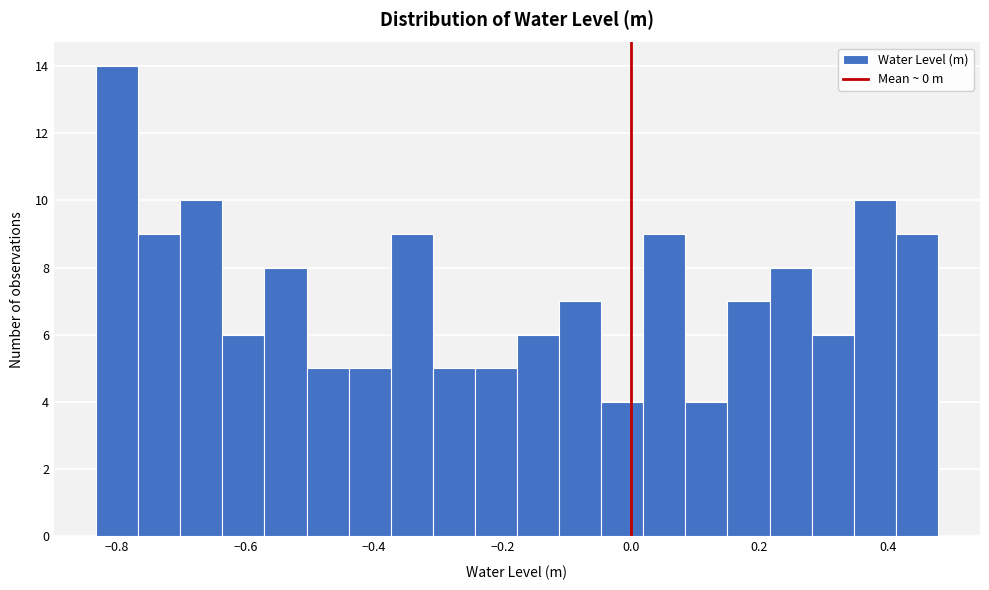

Around what value on the x-axis is the tallest bar? Give the approximate position of its centre, as read against the axis.

-0.80